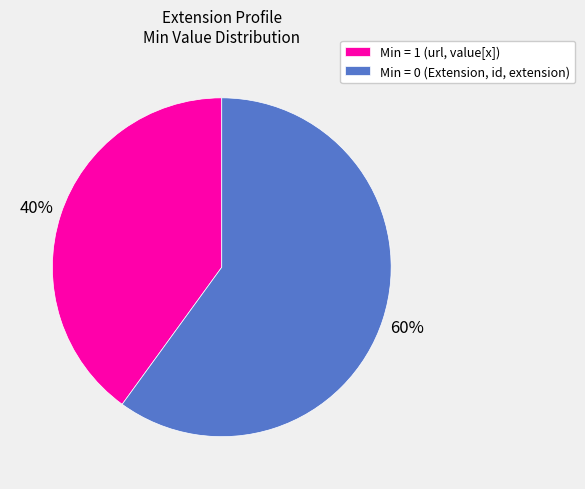

Count the number of slices in the pie.

2